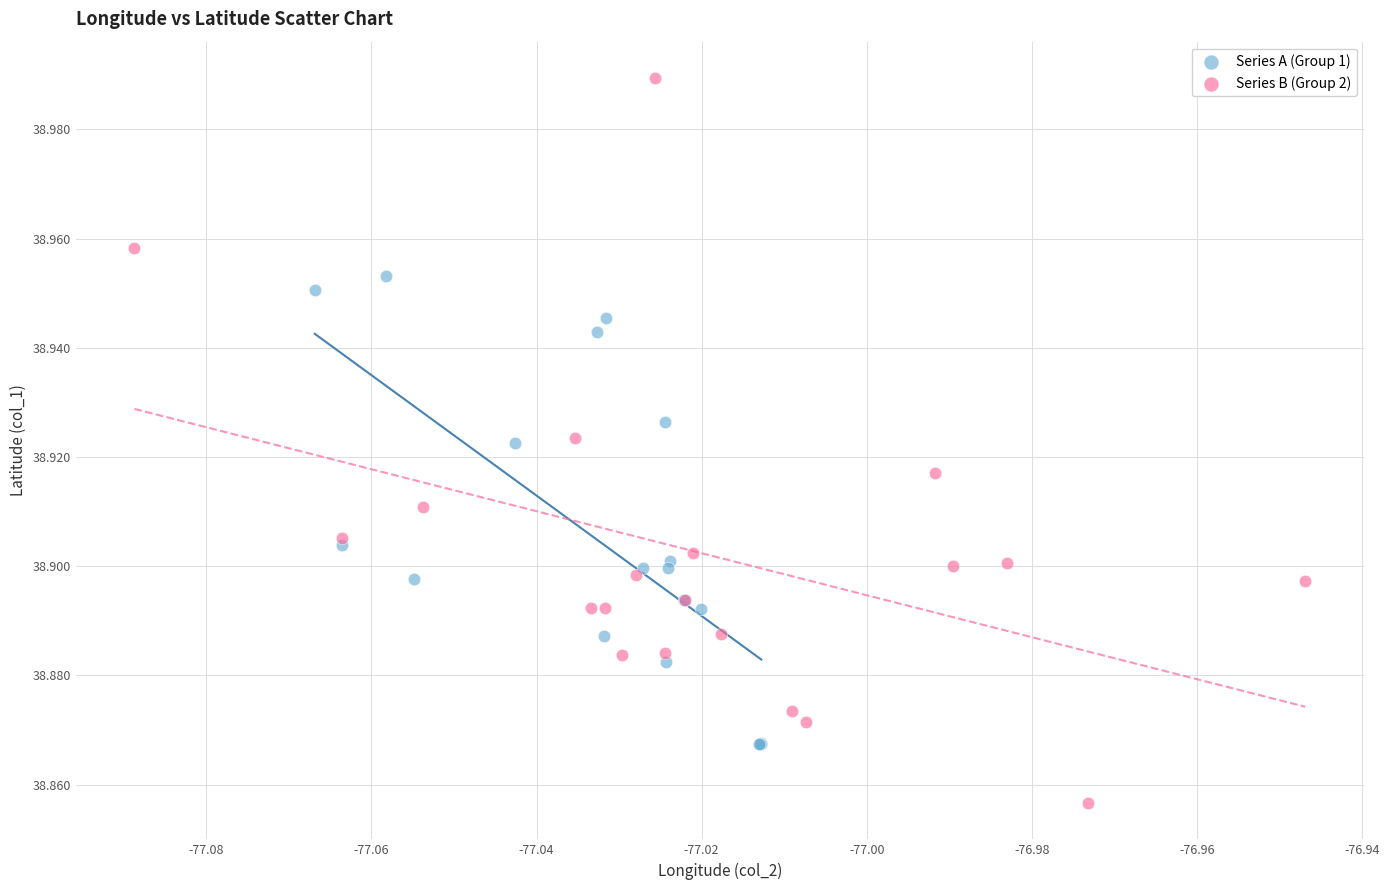

Which series has the largest Y range (max minus min)?

Series B (Group 2)